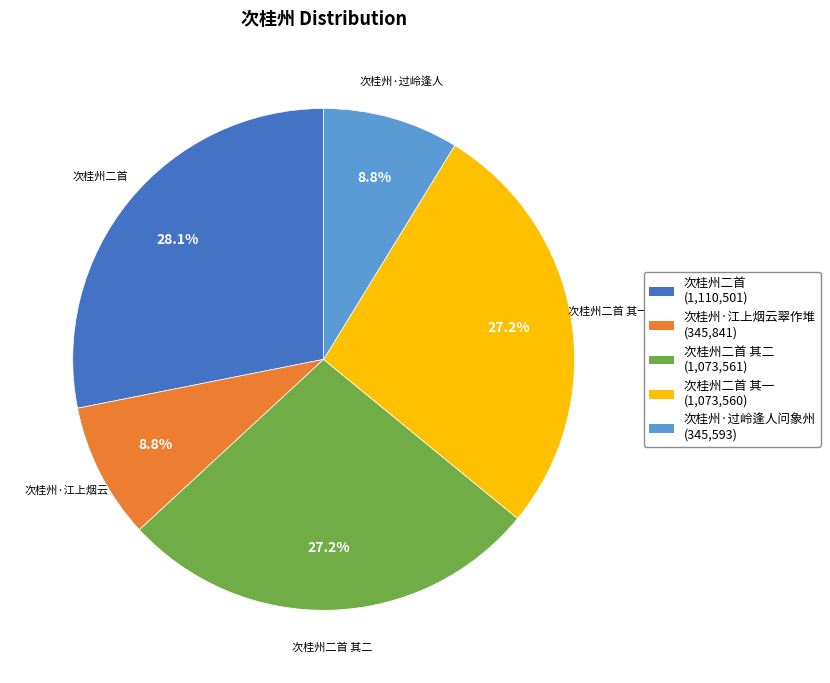

Is there a majority slice in this chart?

No